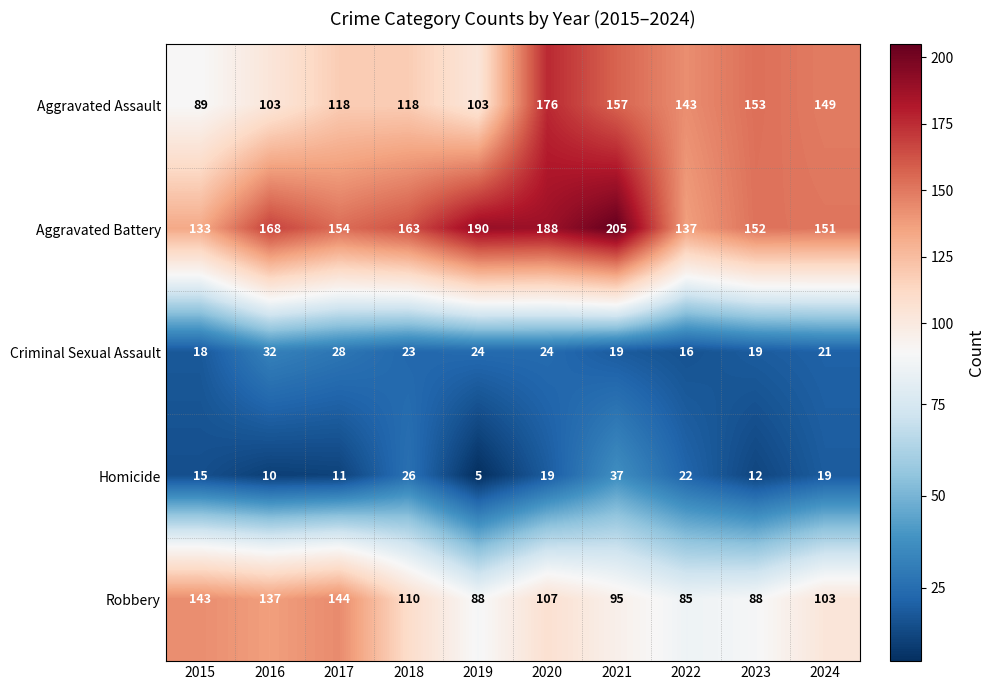

Where does the Robbery series first go above 107?

2015